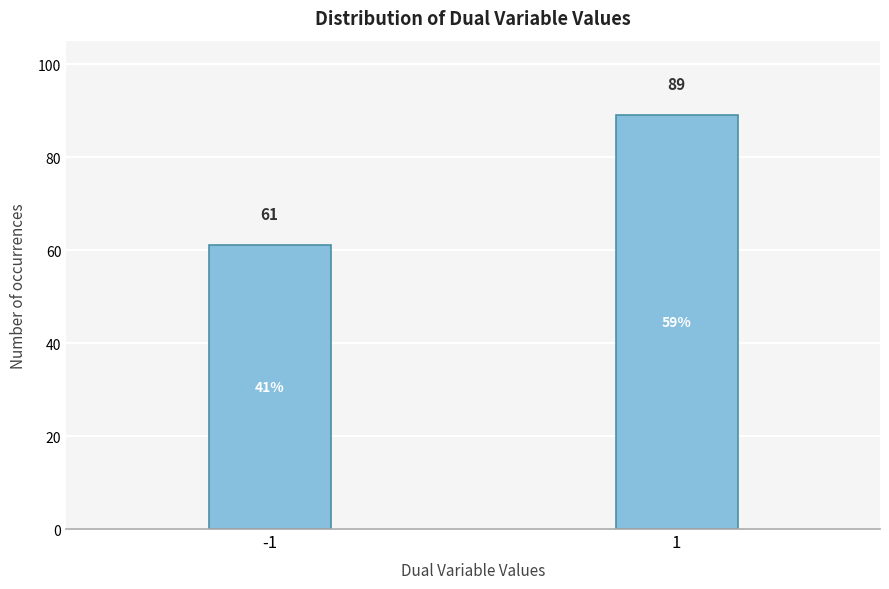

Reading left to right, extract all data points from this chart.

61	89